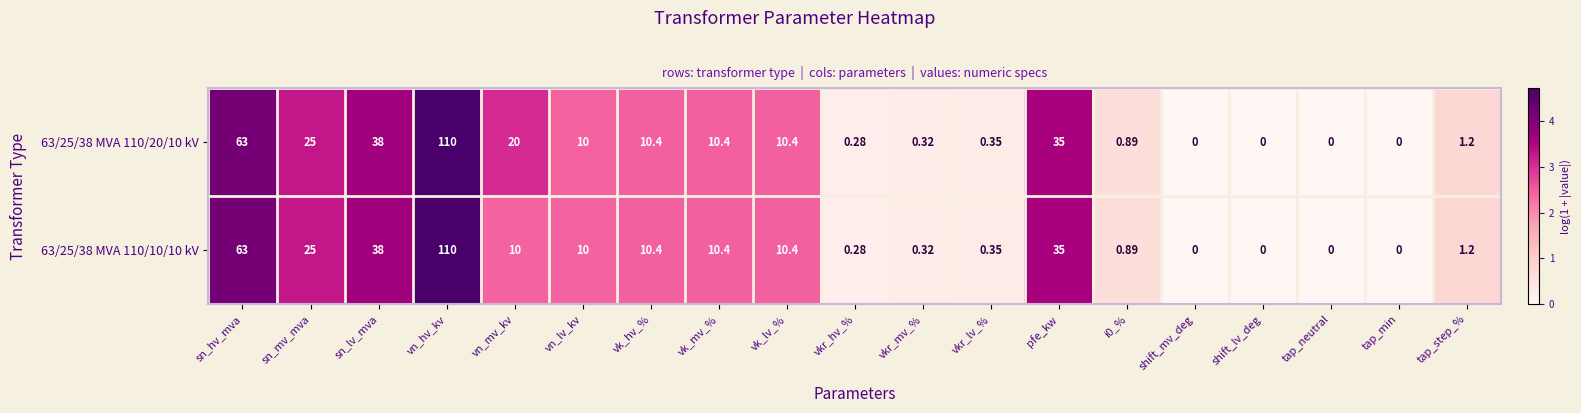

Where is 63/25/38 MVA 110/10/10 kV nearest to the value 55?

sn_hv_mva